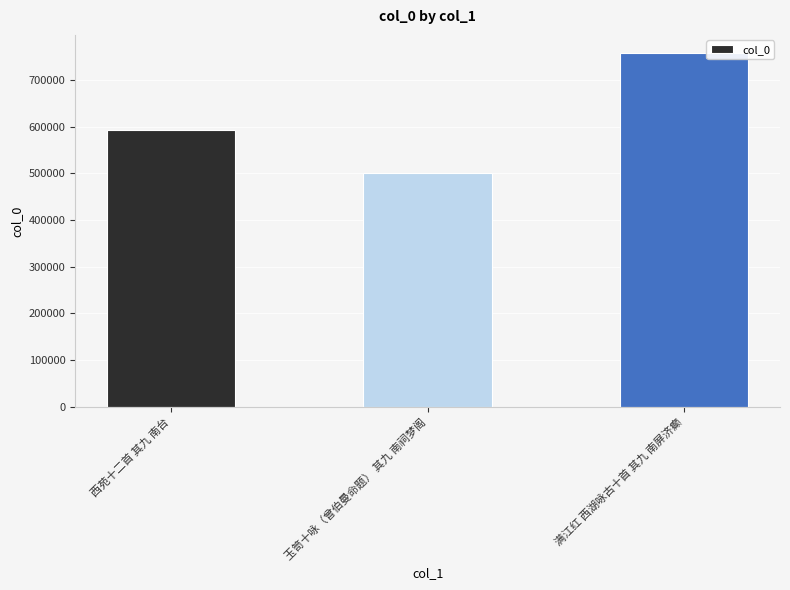

True or false: the data shows 499865 at 玉笥十咏（曾伯曼命题） 其九 南祠梦阁.

True